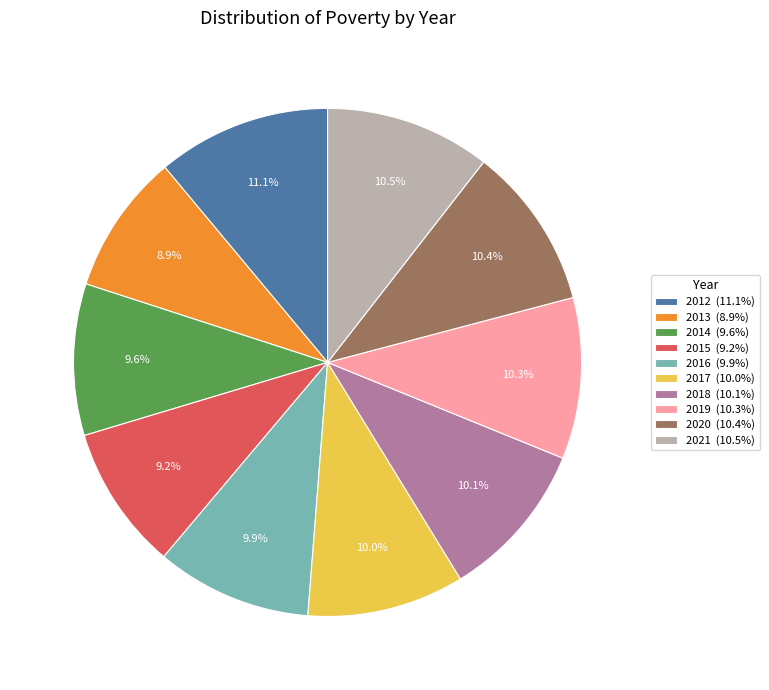

How many segments does this pie chart have?

10